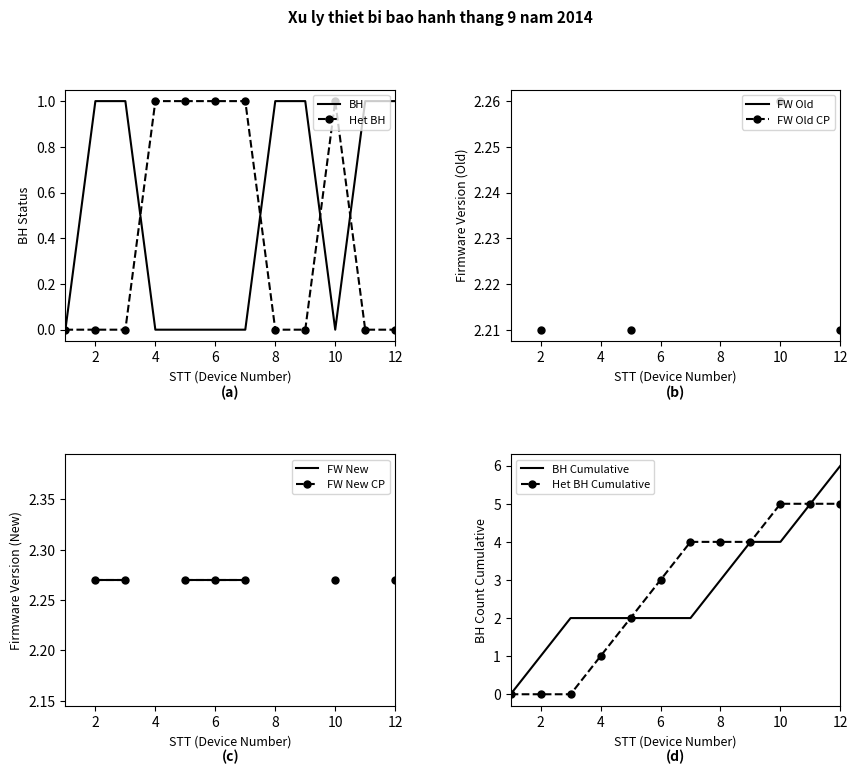

At which label does BH reach its minimum?

1